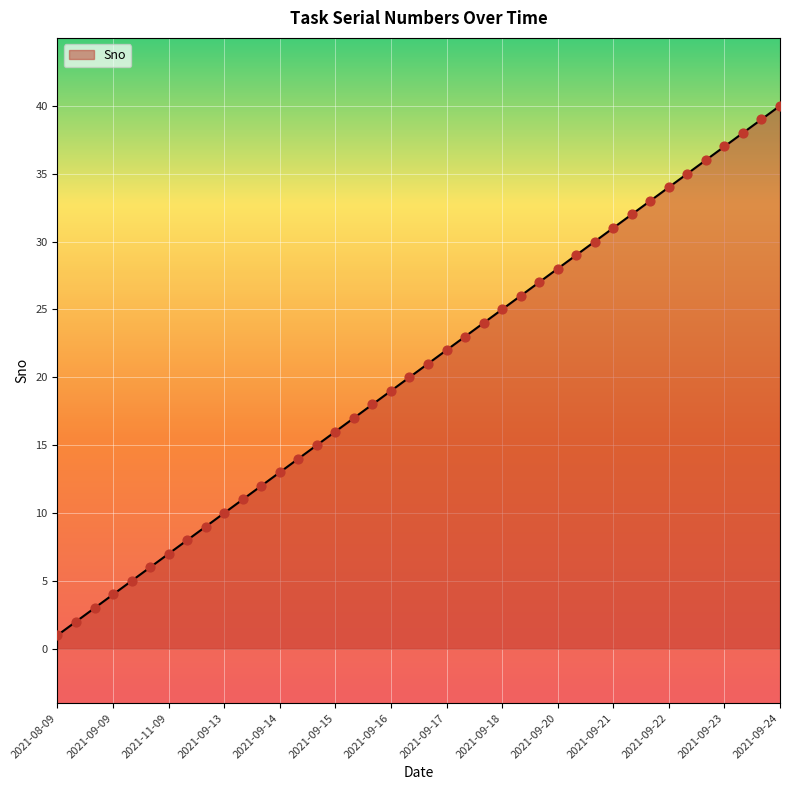

What is the difference between the maximum and minimum values?

39